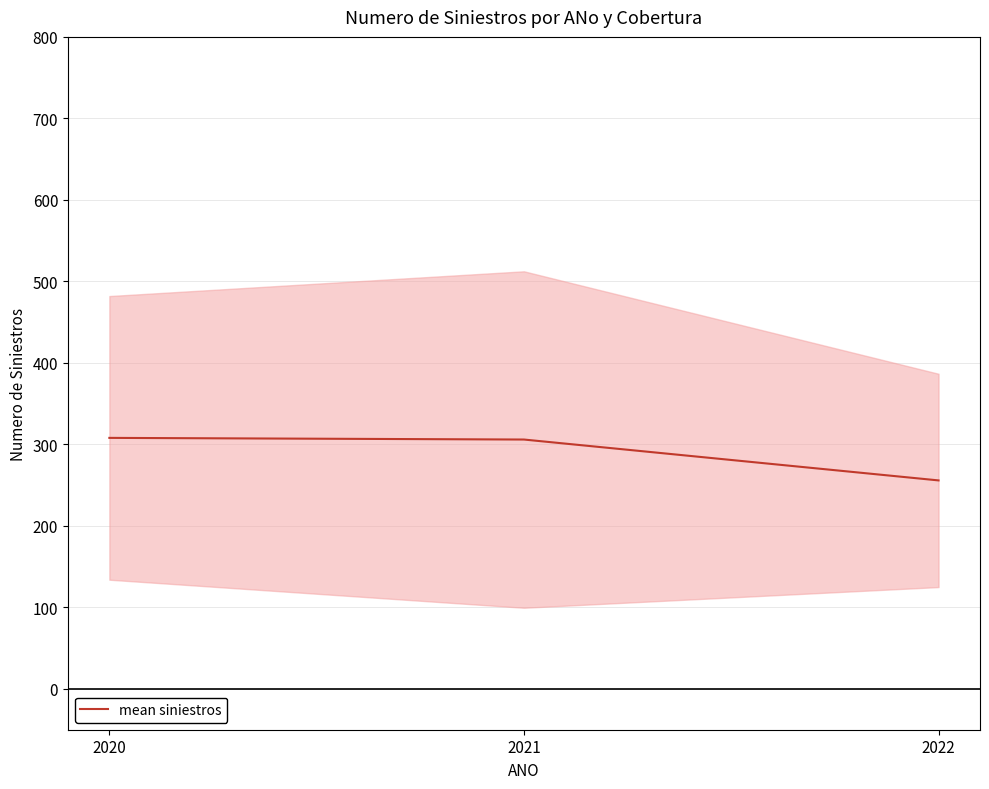

How many series are shown in this chart?

1